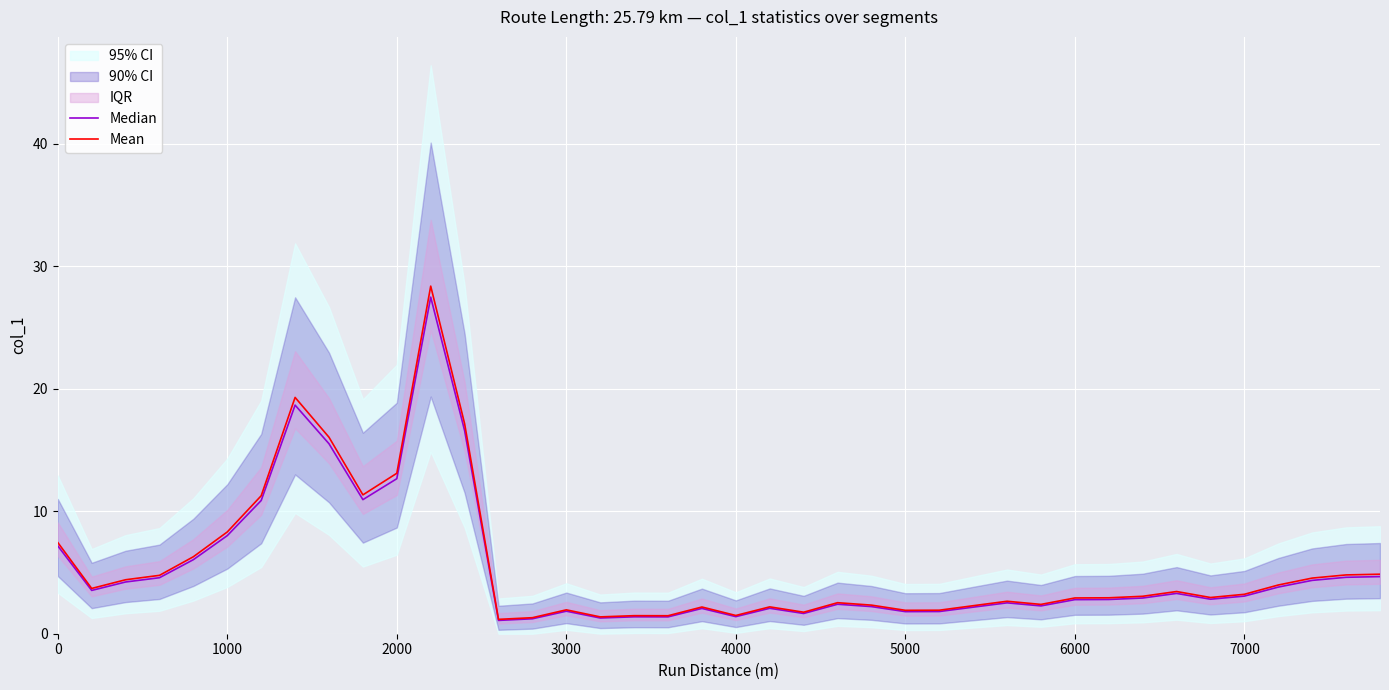

What is the maximum value for Mean?

28.4